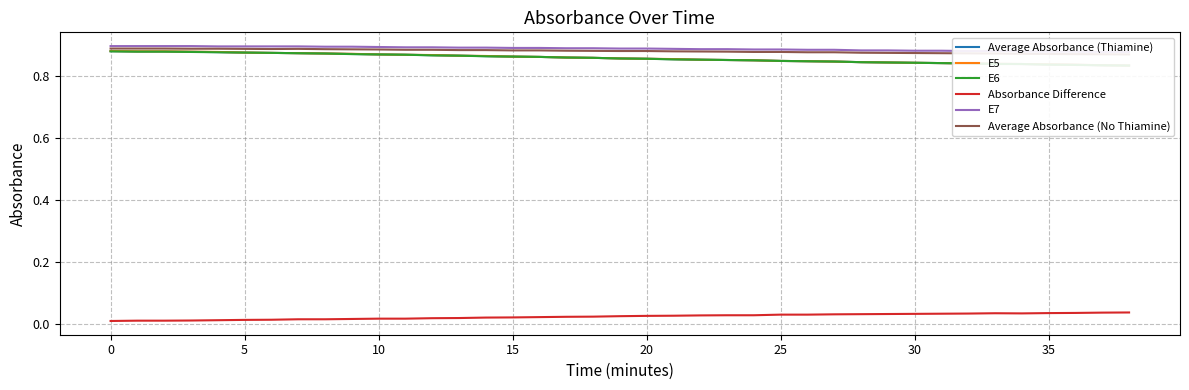

Is the value of E5 at 31 greater than the value of Average Absorbance (Thiamine) at 0?

No